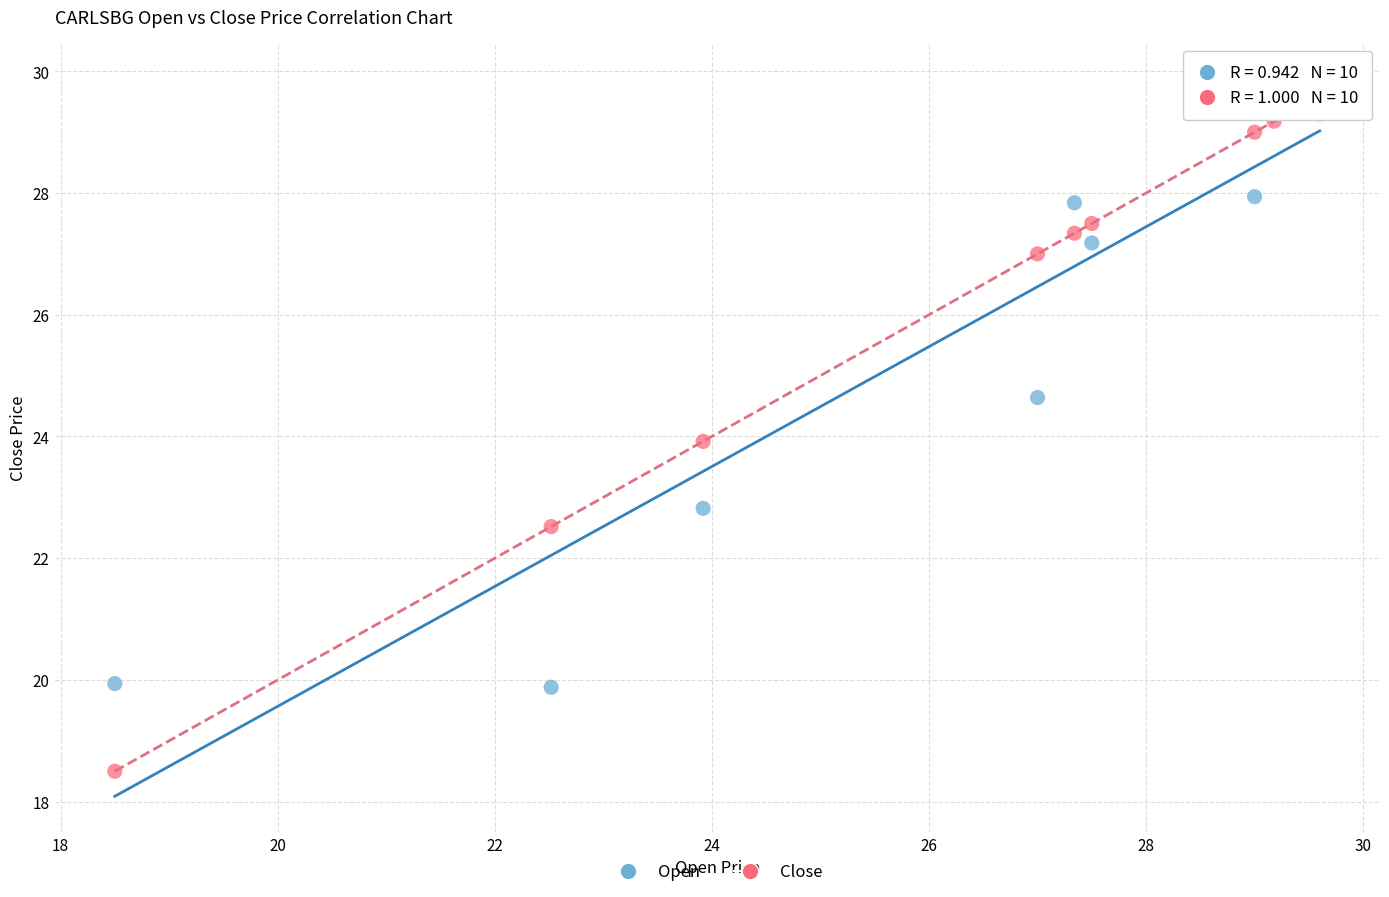

Which series contains the lowest Y value?

Close